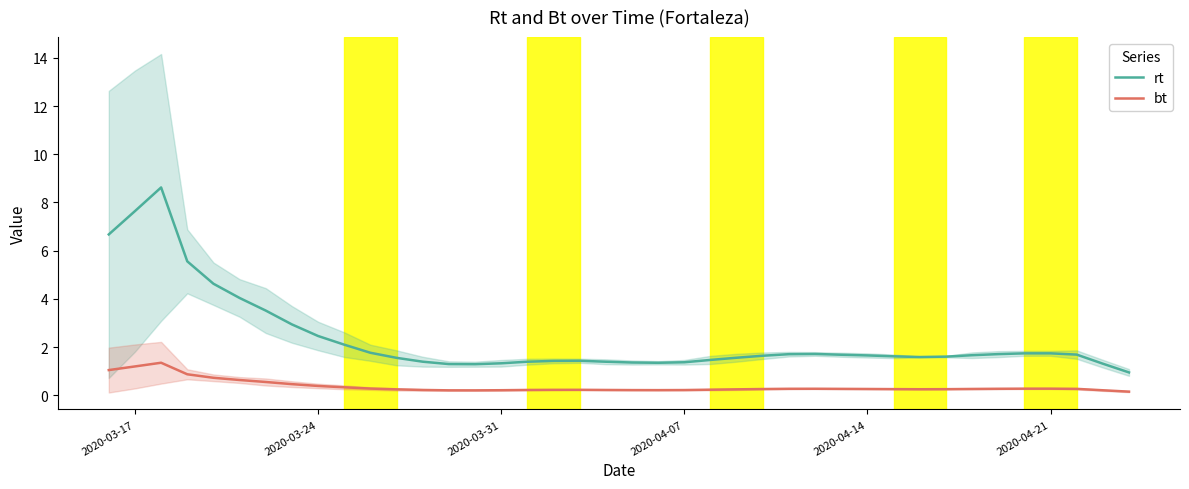

At how many categories does at least one series exceed 0?

40